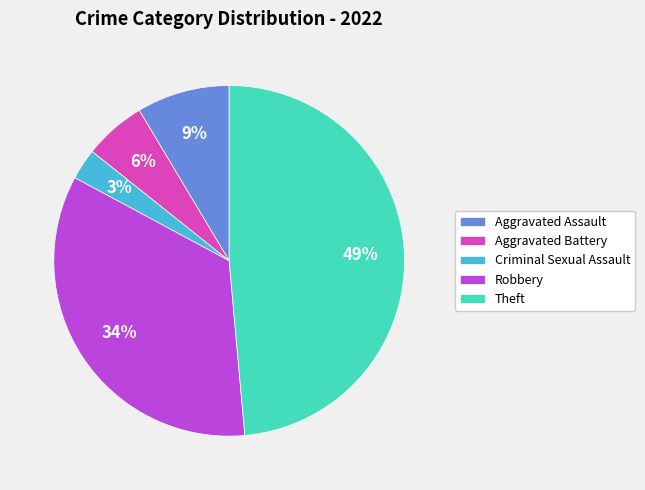

To the nearest percent, what percentage of the pie is Theft?

49%